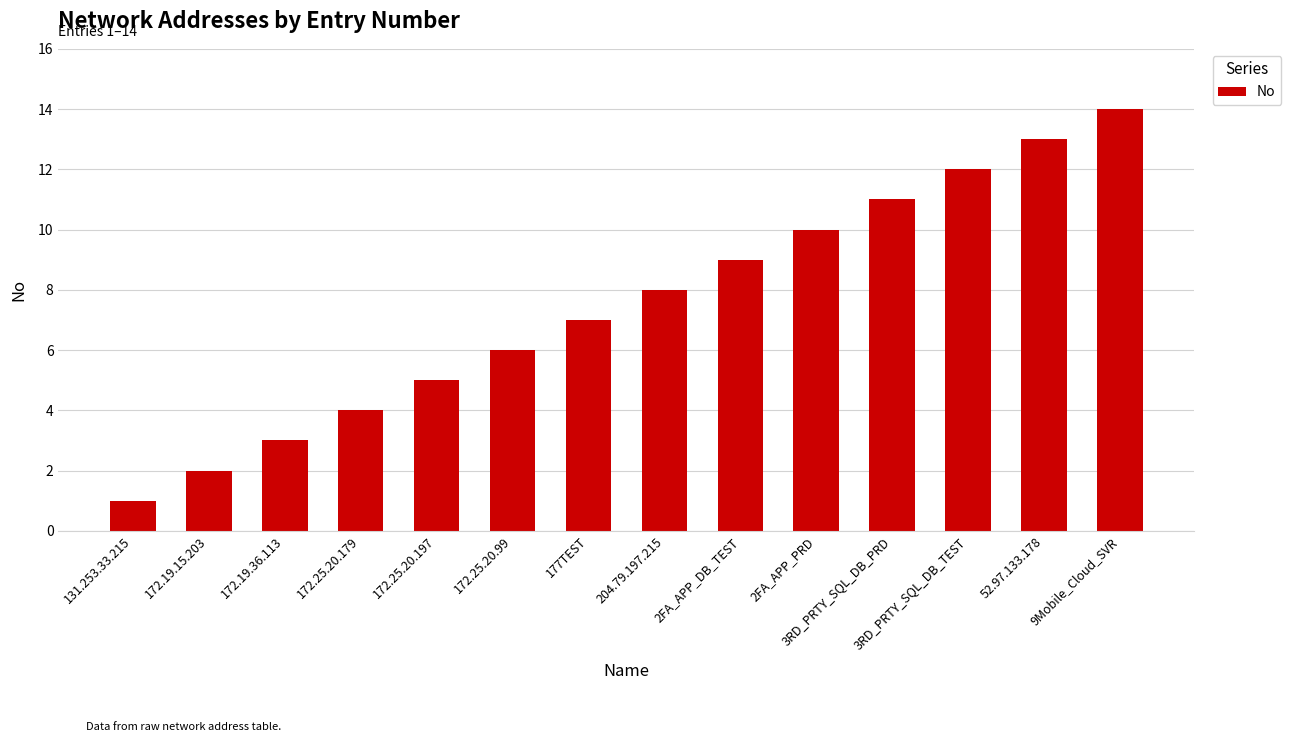

What is the value of the 2nd bar from the left?

2